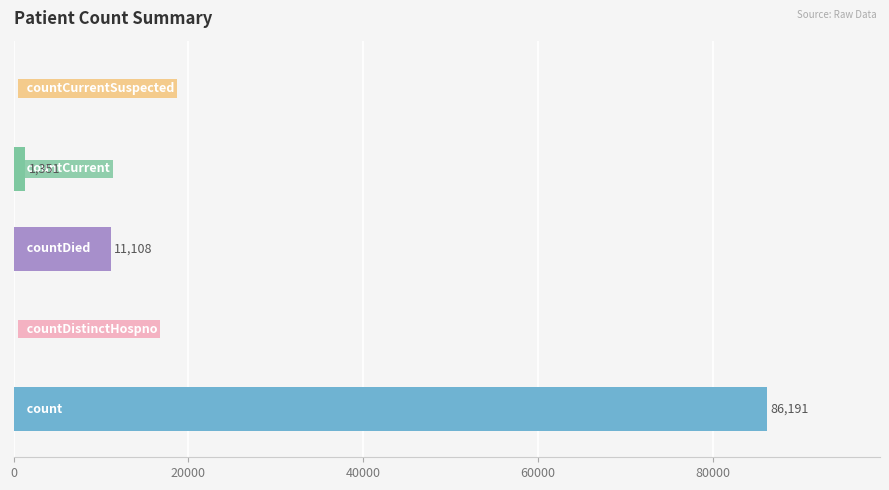

What is the maximum value shown in the chart?

86191